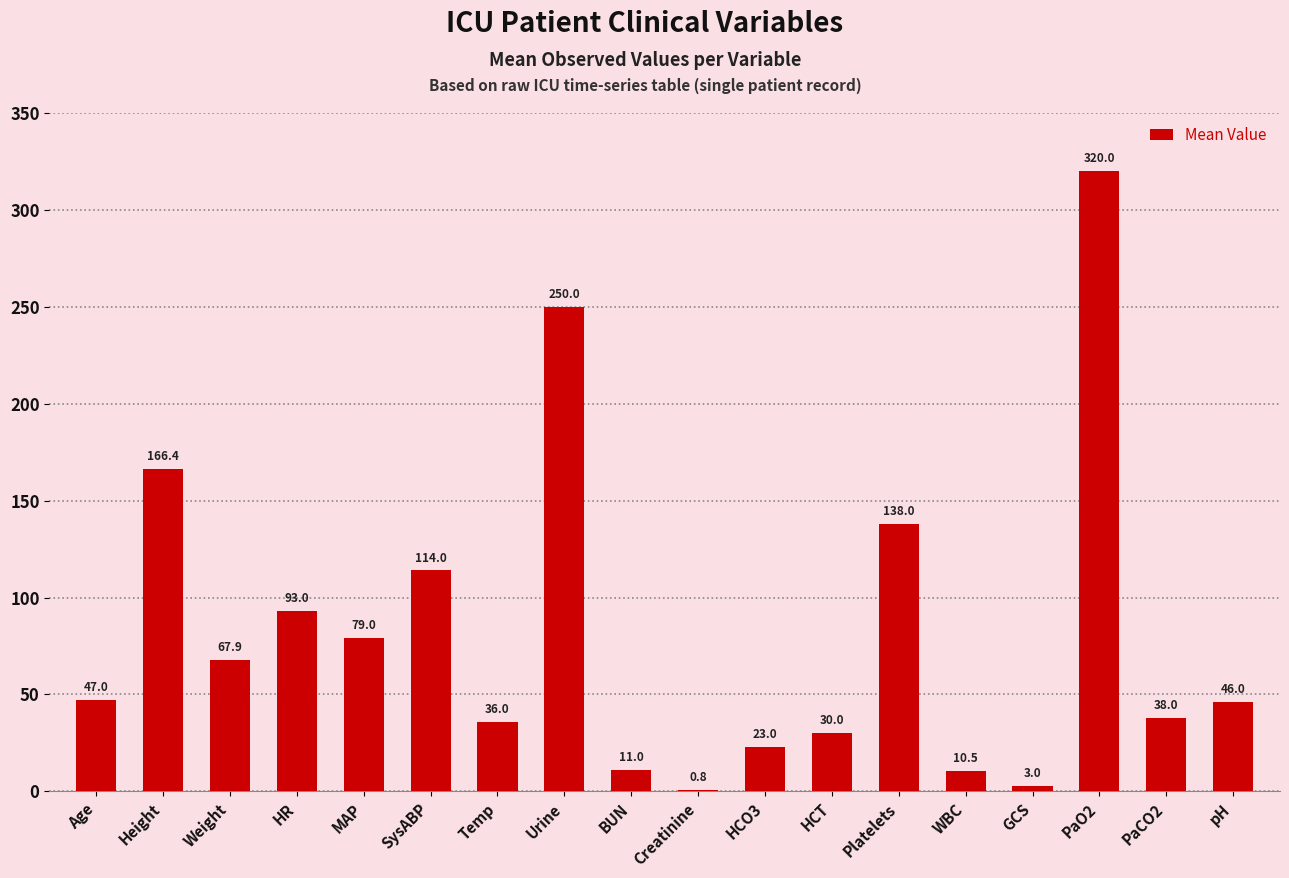

Reading right to left, transcribe all the data shown in this chart.

46.0	38.0	320.0	3.0	10.5	138.0	30.0	23.0	0.8	11.0	250.0	36.0	114.0	79.0	93.0	67.9	166.4	47.0